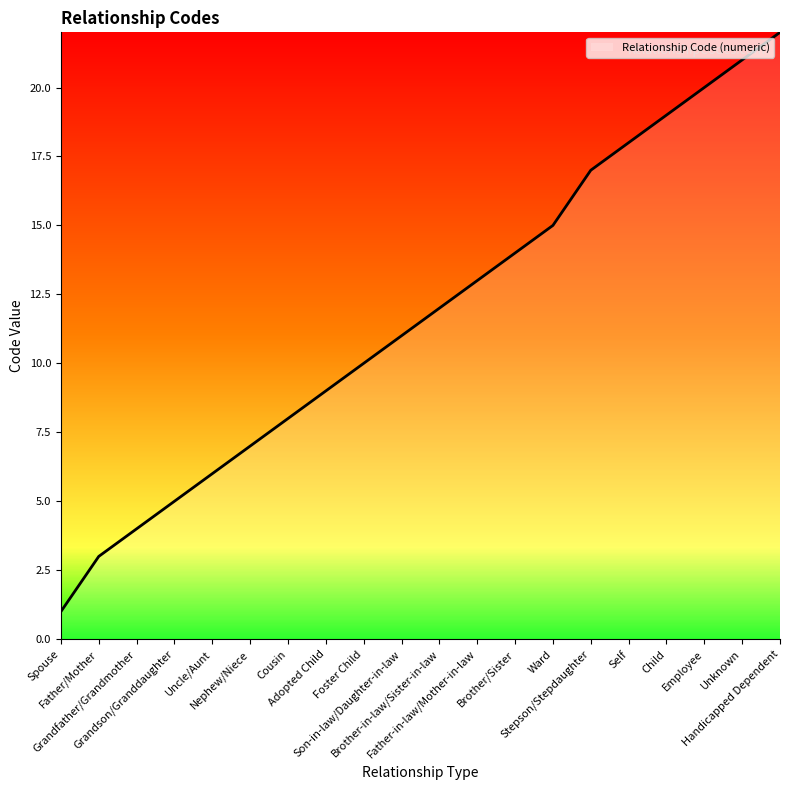

The chart shows a value of 28 at Self. True or false?

False